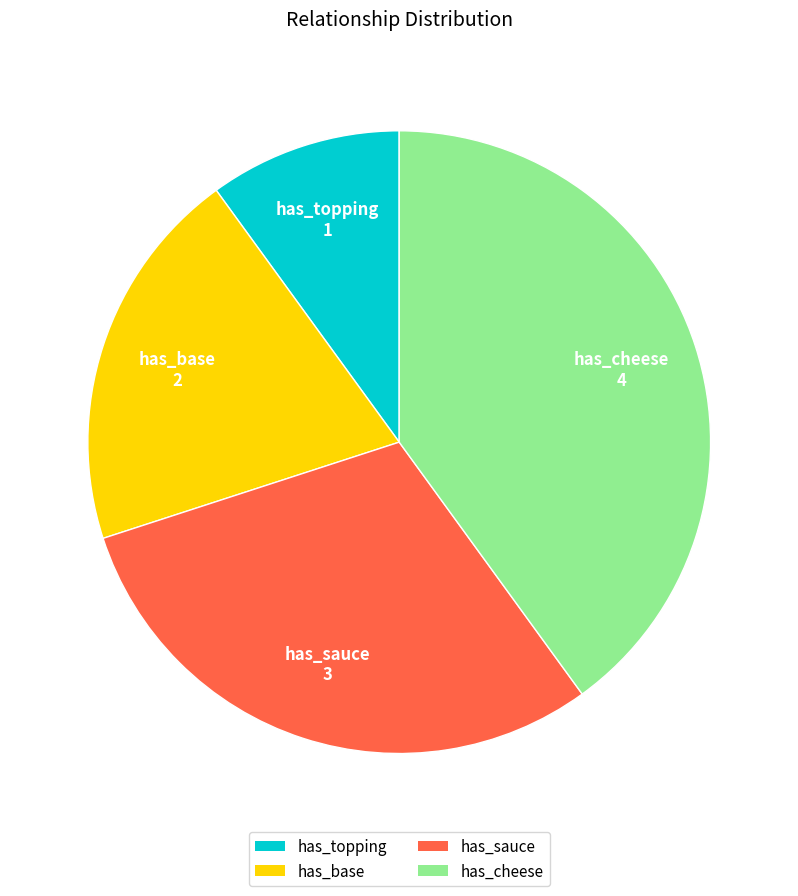

Which category has the smallest portion of the pie?

has_topping